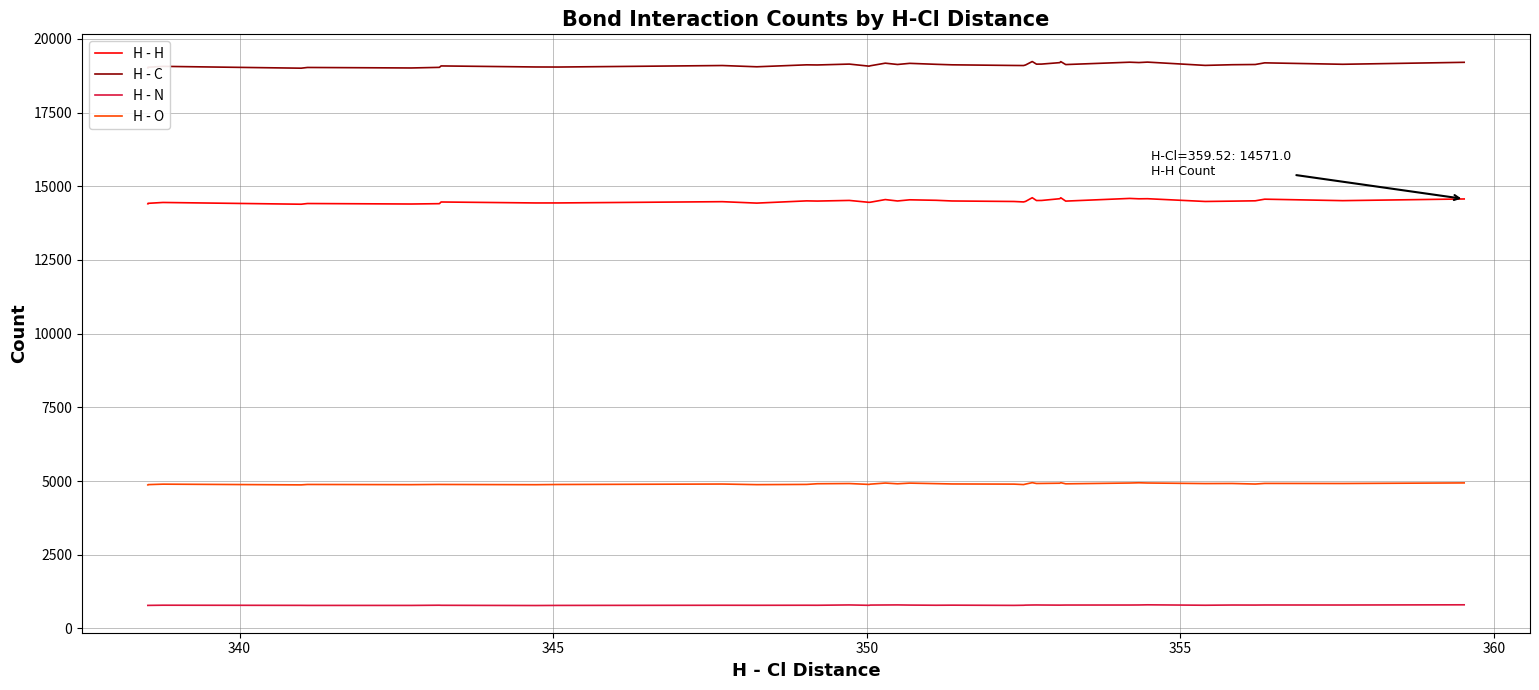

What is the minimum value for H - O?

4869.3